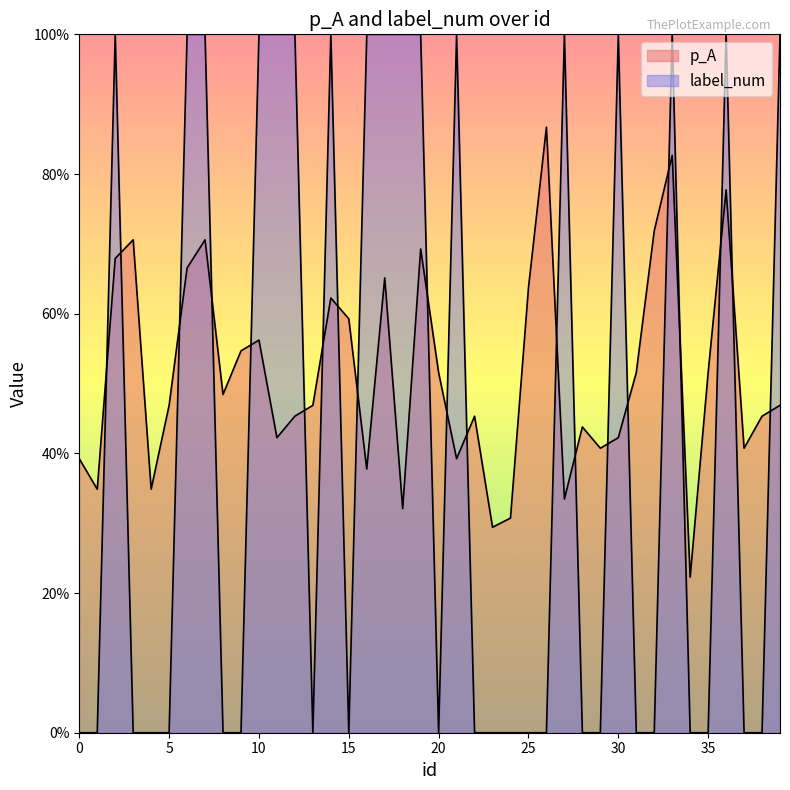

How many intersections are there between label_num and p_A?

21